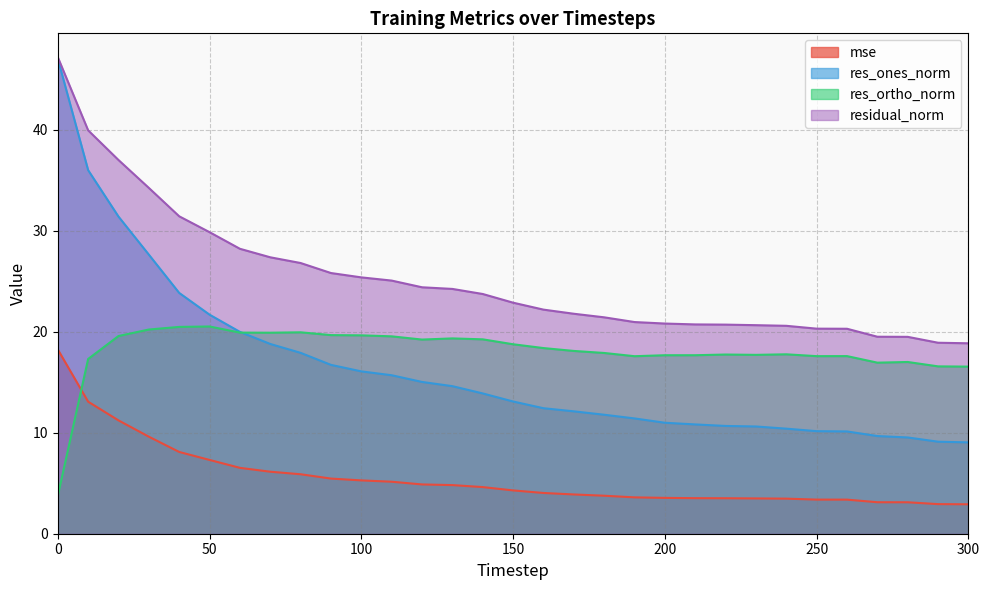

Reading left to right, what are all the values shown in this chart?

mse: 18.2	13.1	11.2	9.6	8.1	7.3	6.5	6.1	5.9	5.5	5.3	5.1	4.9	4.8	4.6	4.3	4.0	3.9	3.8	3.6	3.5	3.5	3.5	3.5	3.5	3.4	3.4	3.1	3.1	2.9	2.9
res_ones_norm: 47.0	36.0	31.4	27.6	23.8	21.7	20.0	18.8	17.9	16.7	16.1	15.7	15.0	14.6	13.9	13.1	12.4	12.1	11.8	11.4	11.0	10.8	10.7	10.6	10.4	10.2	10.1	9.7	9.5	9.1	9.0
res_ortho_norm: 3.7	17.3	19.6	20.2	20.5	20.5	19.9	19.9	19.9	19.7	19.6	19.5	19.2	19.3	19.2	18.8	18.4	18.1	17.9	17.6	17.7	17.7	17.7	17.7	17.8	17.6	17.6	16.9	17.0	16.6	16.5
residual_norm: 47.2	39.9	37.0	34.2	31.4	29.9	28.2	27.4	26.8	25.8	25.4	25.1	24.4	24.2	23.7	22.9	22.2	21.8	21.4	21.0	20.8	20.7	20.7	20.6	20.6	20.3	20.3	19.5	19.5	18.9	18.9